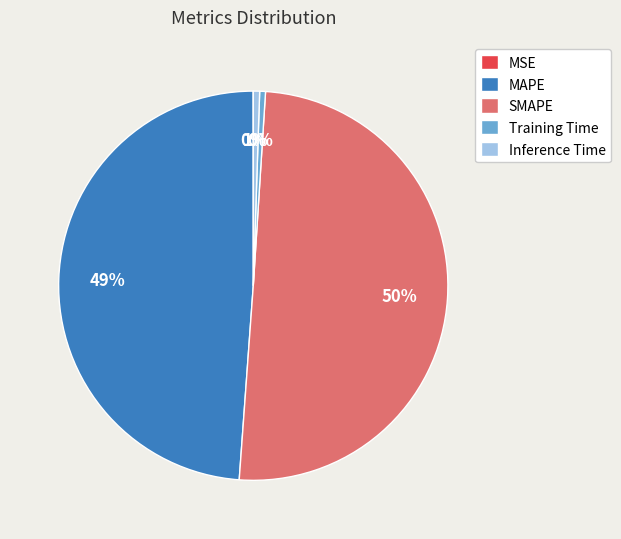

To the nearest percent, what is the average slice percentage?

20%